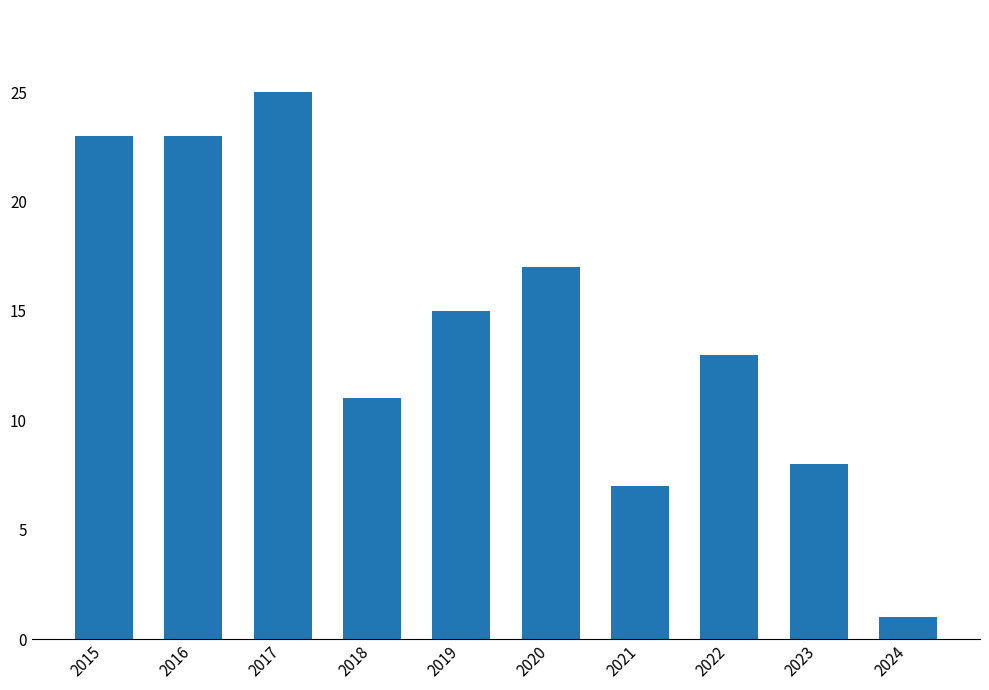

What is the ratio of the value at 2022 to the value at 2015?

0.6